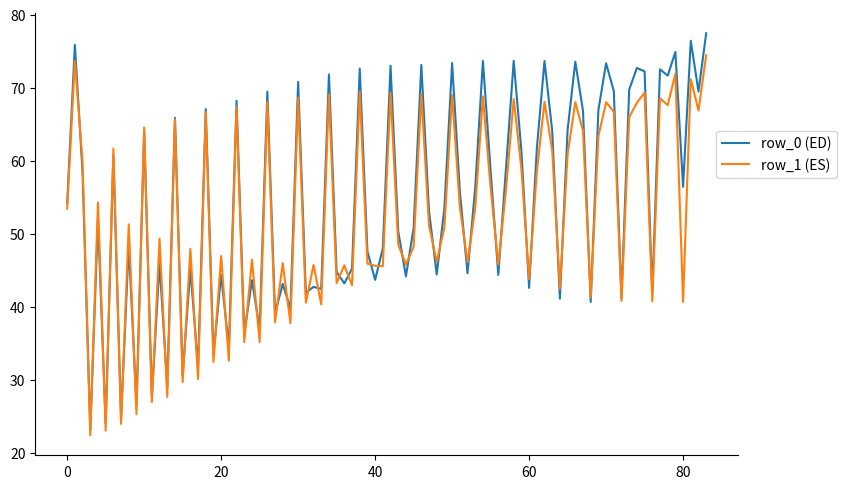

Which series has the largest range (max minus min)?

row_0 (ED)